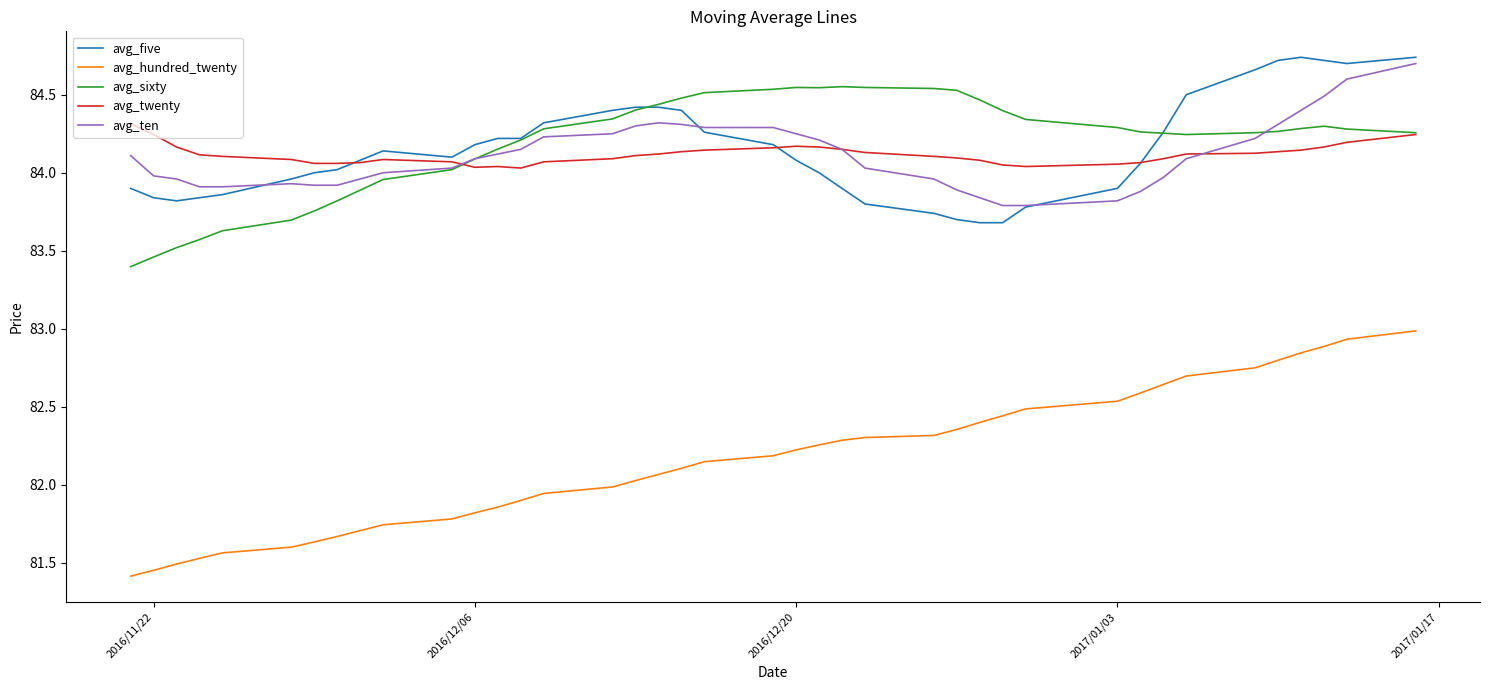

Which series has the widest spread of values?

avg_hundred_twenty